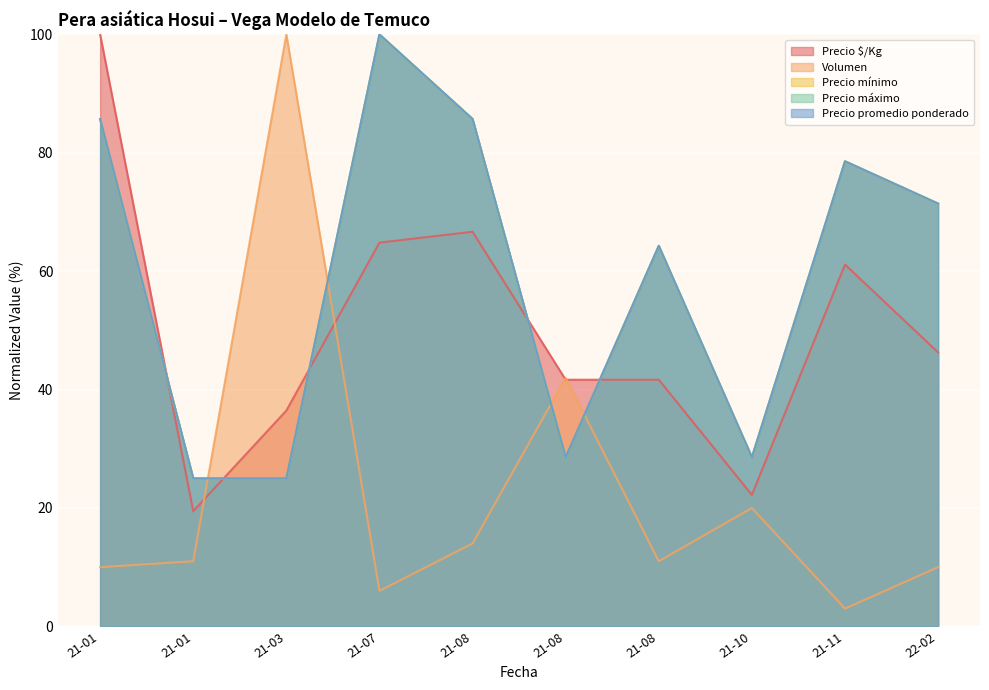

Which series has the largest total across all categories?

Precio mínimo